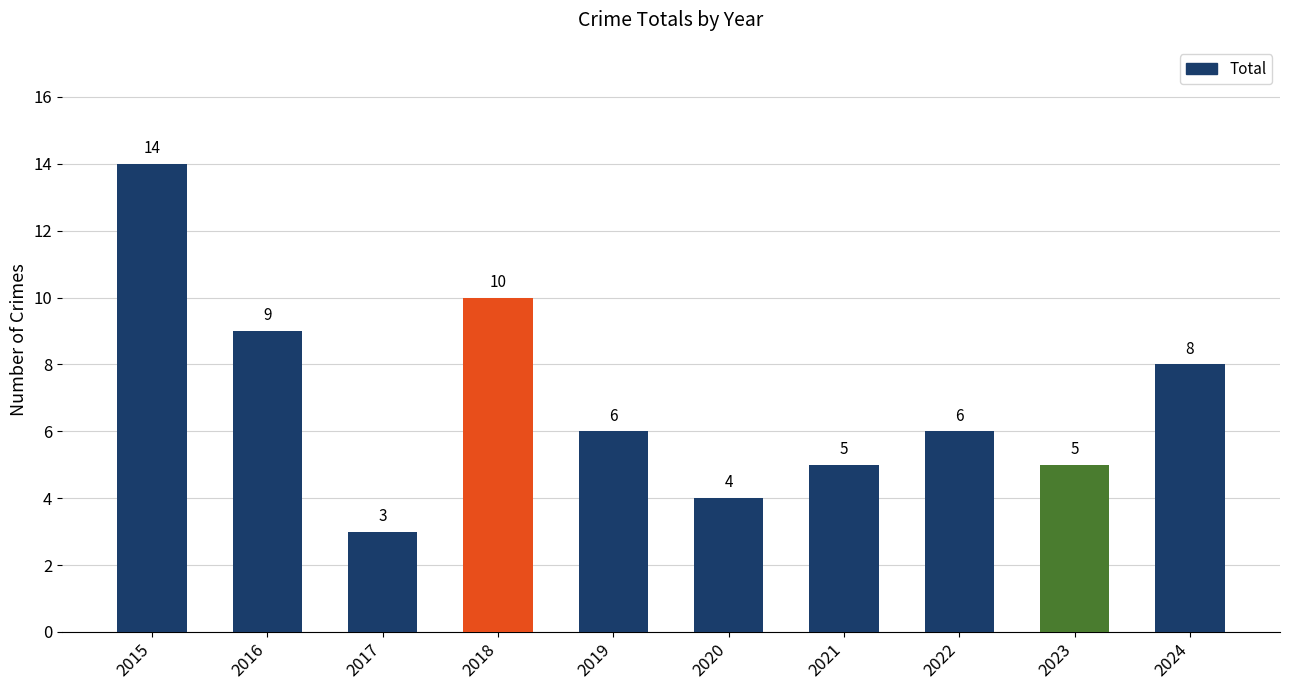

What is the average value?

7